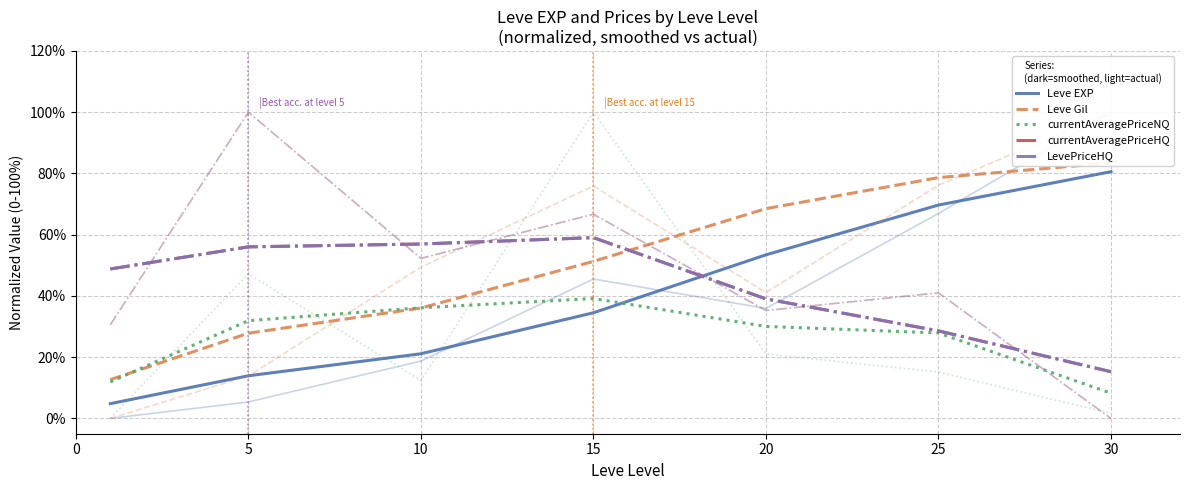

At which category is the sum across all series the highest?

15